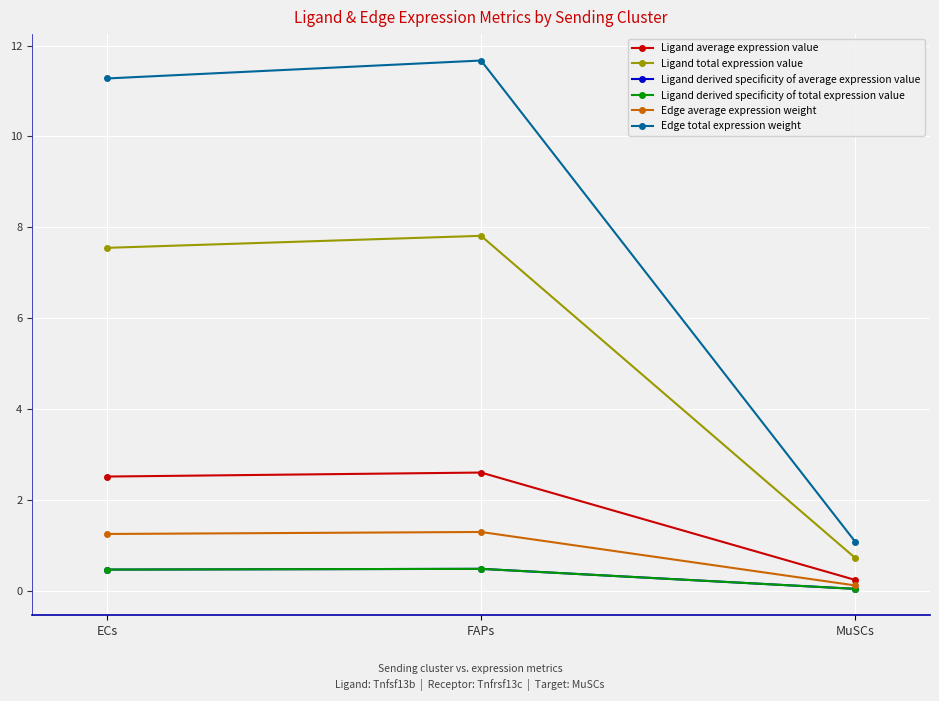

True or false: Edge total expression weight has a value of 2.5 at ECs.

False